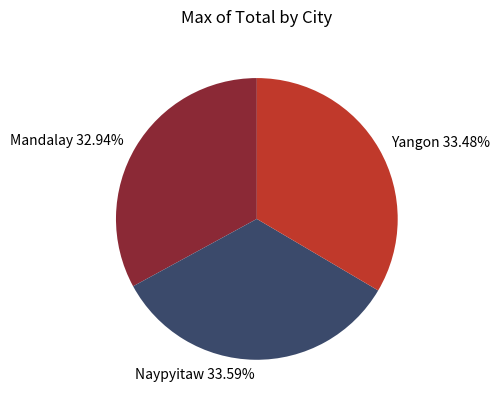

Is there a majority slice in this chart?

No